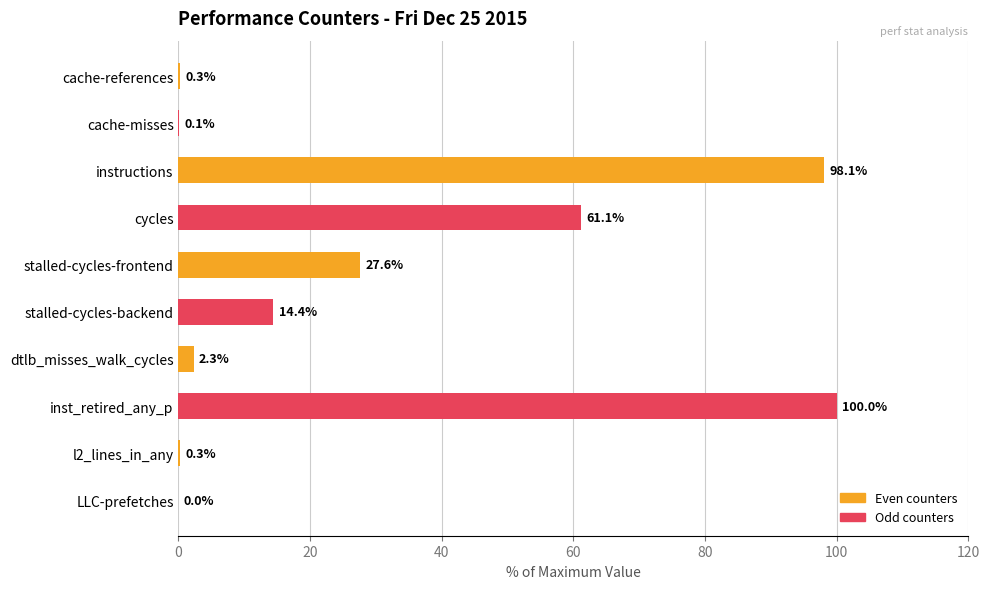

At which label is the value closest to 50?

cycles